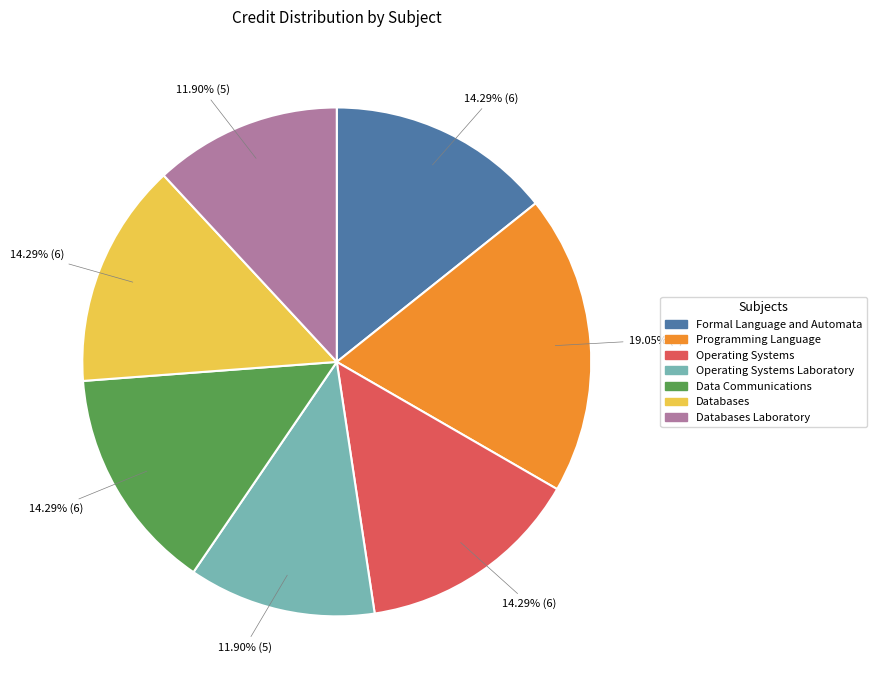

How many segments does this pie chart have?

7